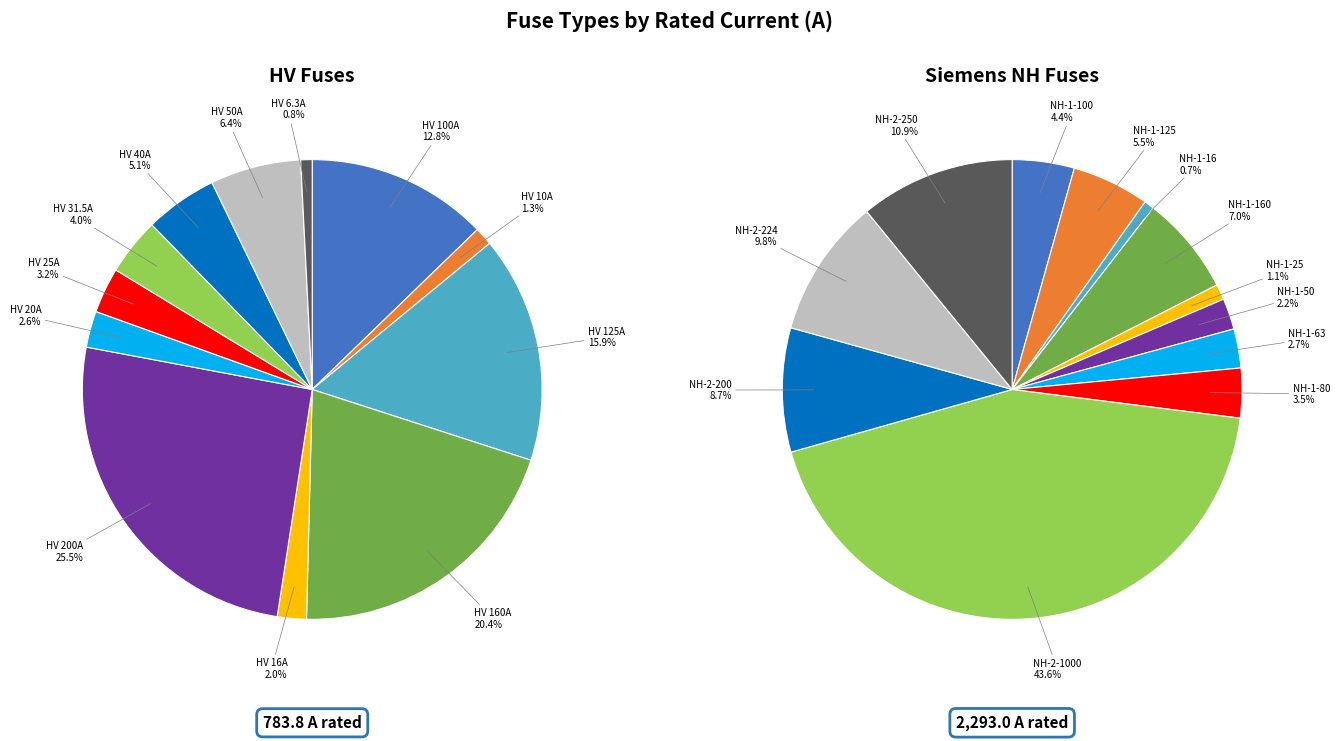

What is the change in value from HV 100A to HV 25A?

-75.0